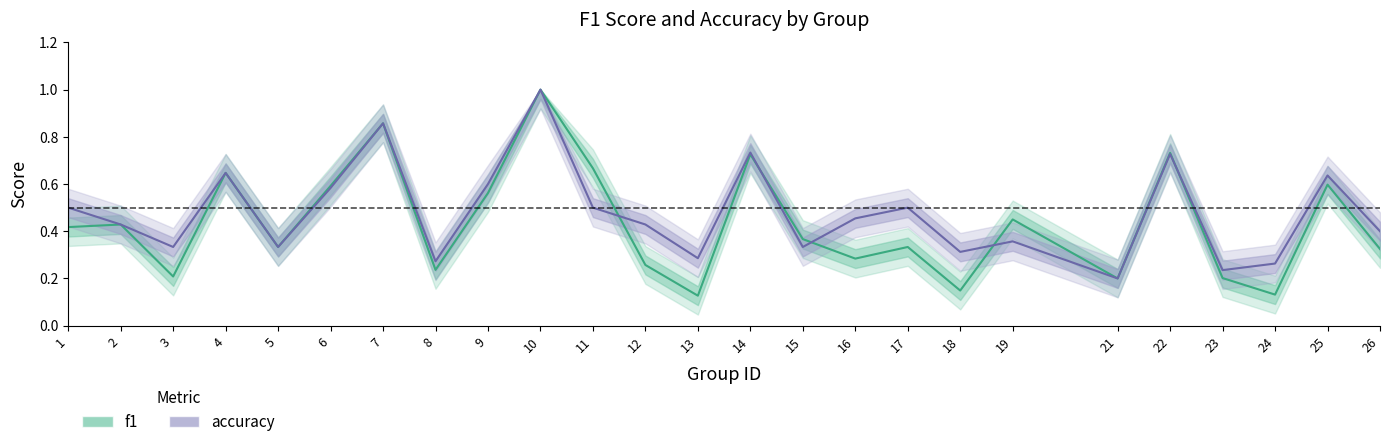

How many intersections are there between accuracy and f1?

5